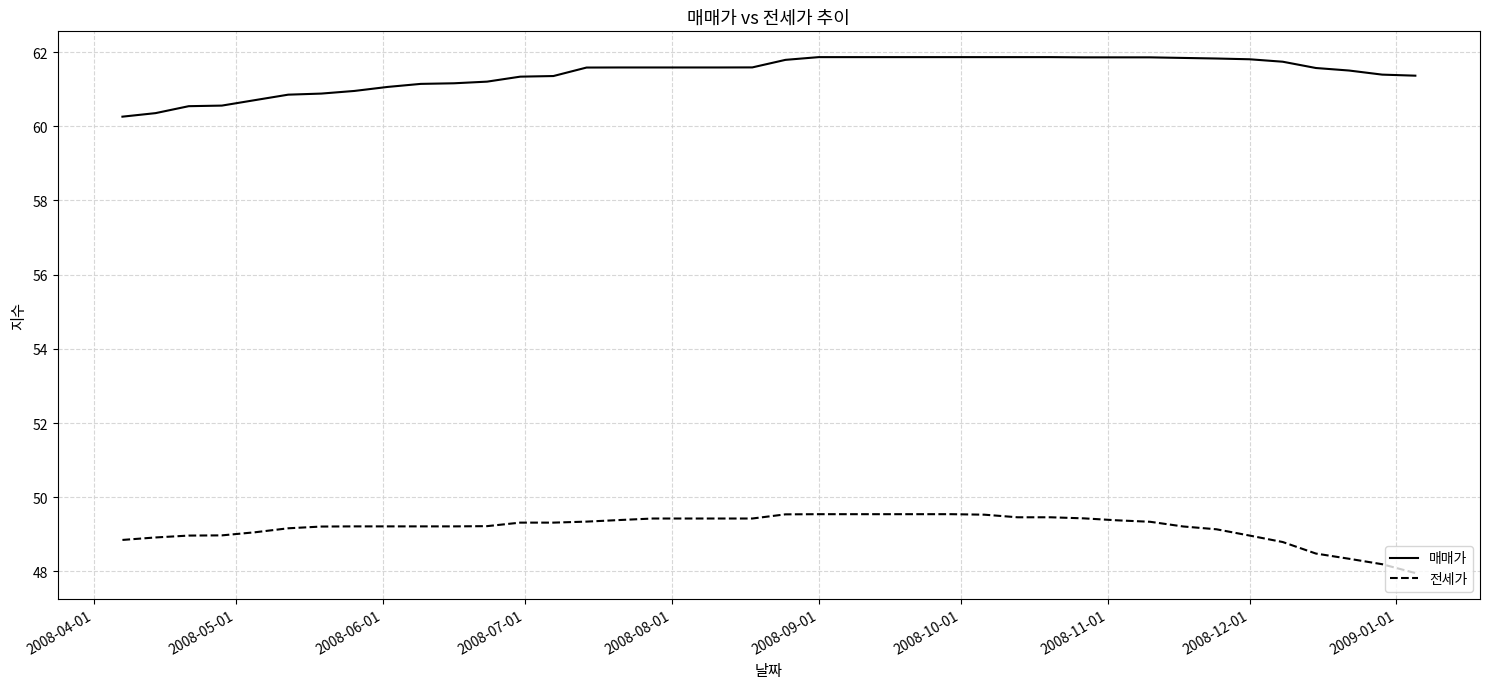

At how many categories does at least one series exceed 57?

40